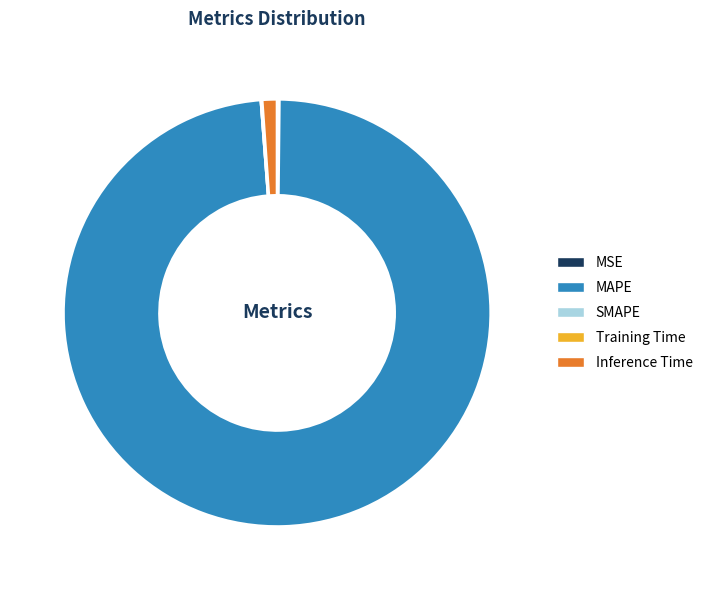

Which slice represents more than half of the pie?

MAPE